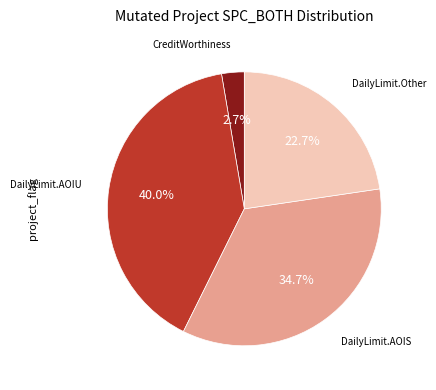

How many slices are in this pie chart?

4